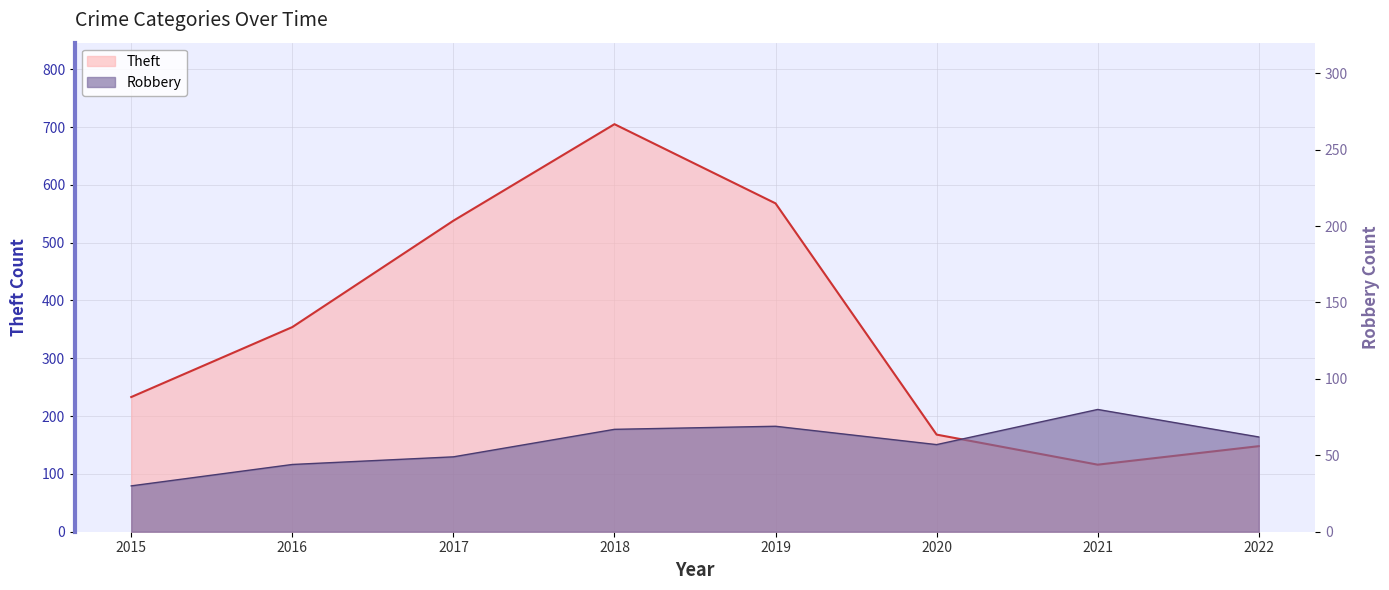

What are all the series names shown in the legend?

Theft, Robbery